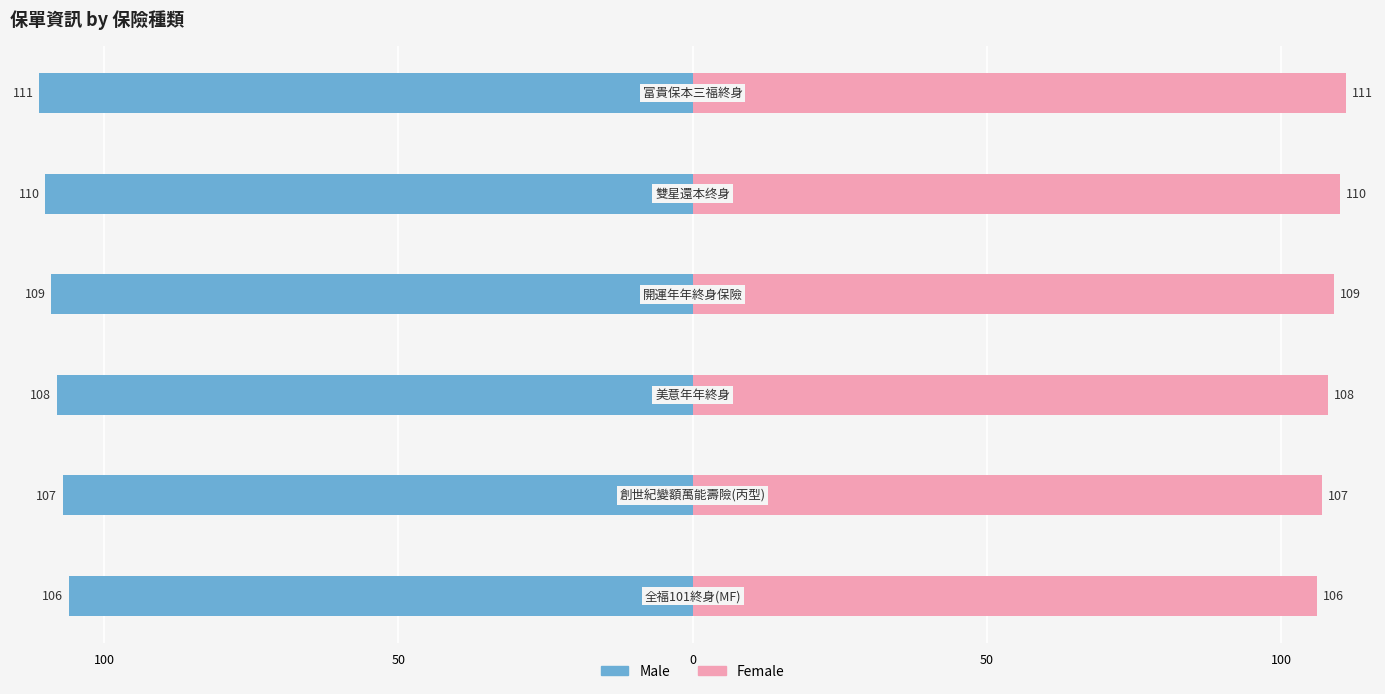

Which series has the widest spread of values?

Male